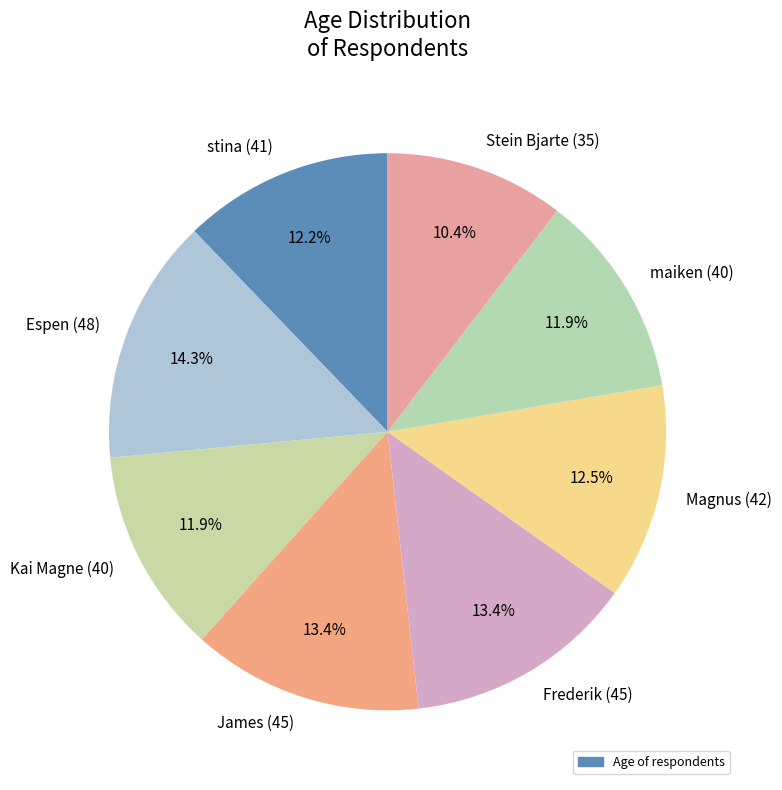

How many slices are in this pie chart?

8